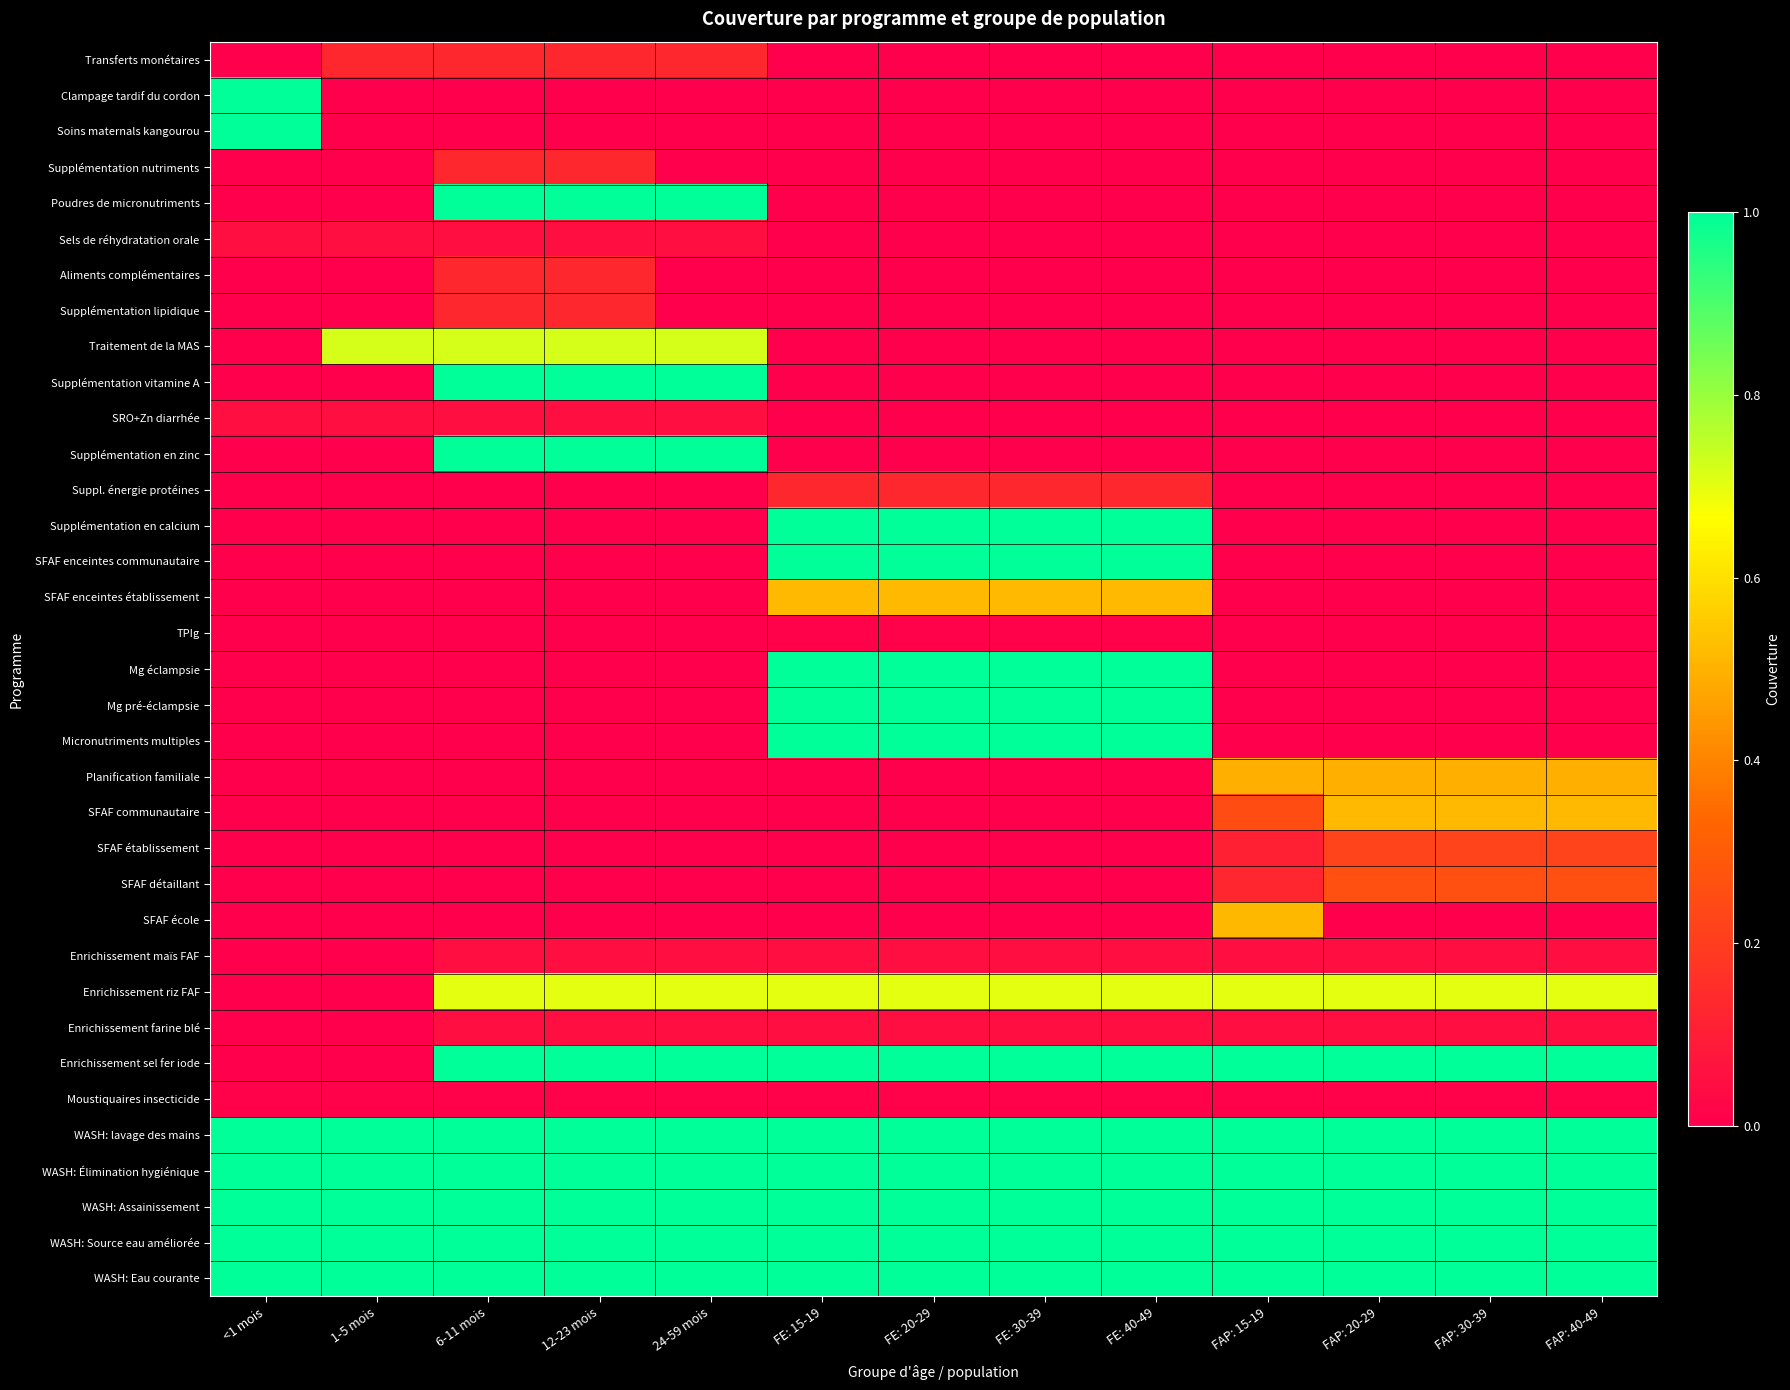

Which series changed the most between FAP: 15-19 and FAP: 20-29?

SFAF école